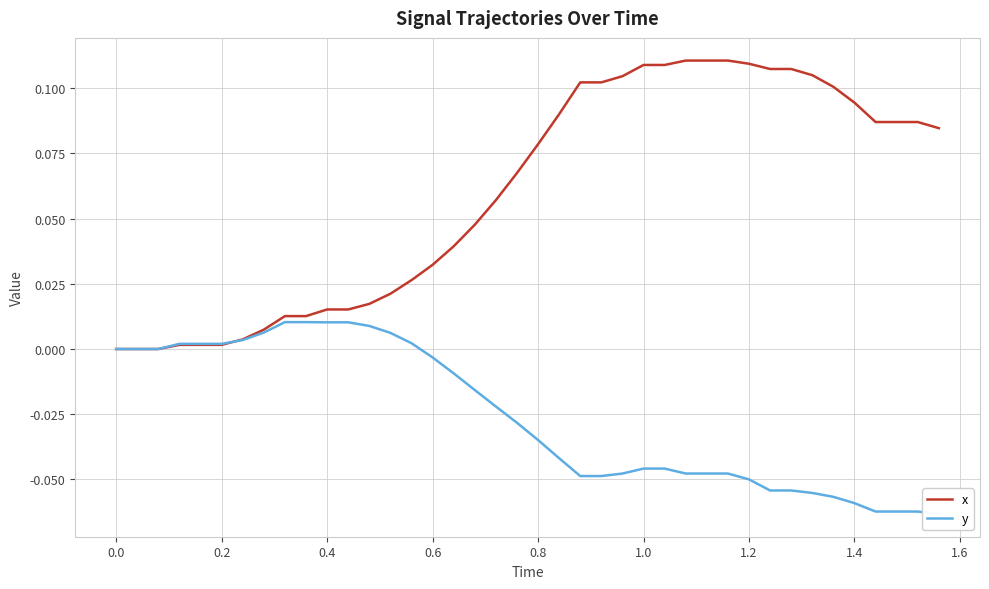

How many lines are shown in the chart?

2